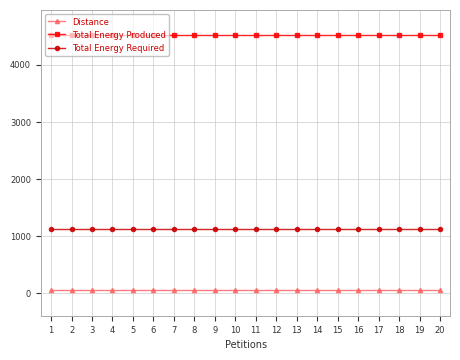

What is the average value of the Total Energy Required series?

1130